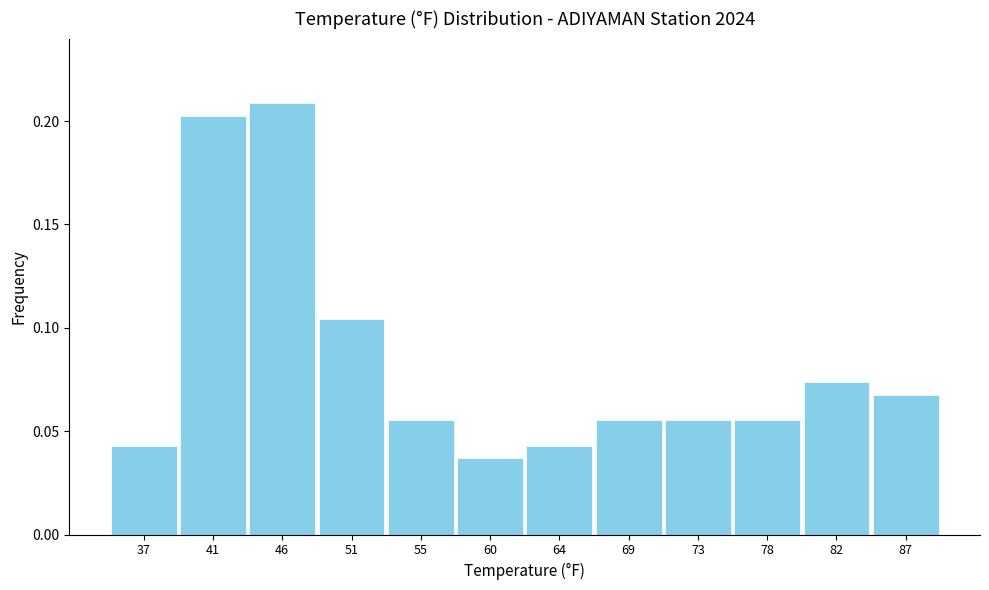

Reading left to right, list every bar in this chart as the range it spans on the x-axis followed by its height. Neither the bar edges nor the heights are printed on the chart, so give them approximately, as read against the axes.

34.60 to 39.15: 0.045
39.15 to 43.70: 0.200
43.70 to 48.25: 0.210
48.25 to 52.80: 0.105
52.80 to 57.35: 0.055
57.35 to 61.90: 0.035
61.90 to 66.45: 0.045
66.45 to 71.00: 0.055
71.00 to 75.55: 0.055
75.55 to 80.10: 0.055
80.10 to 84.65: 0.075
84.65 to 89.20: 0.065